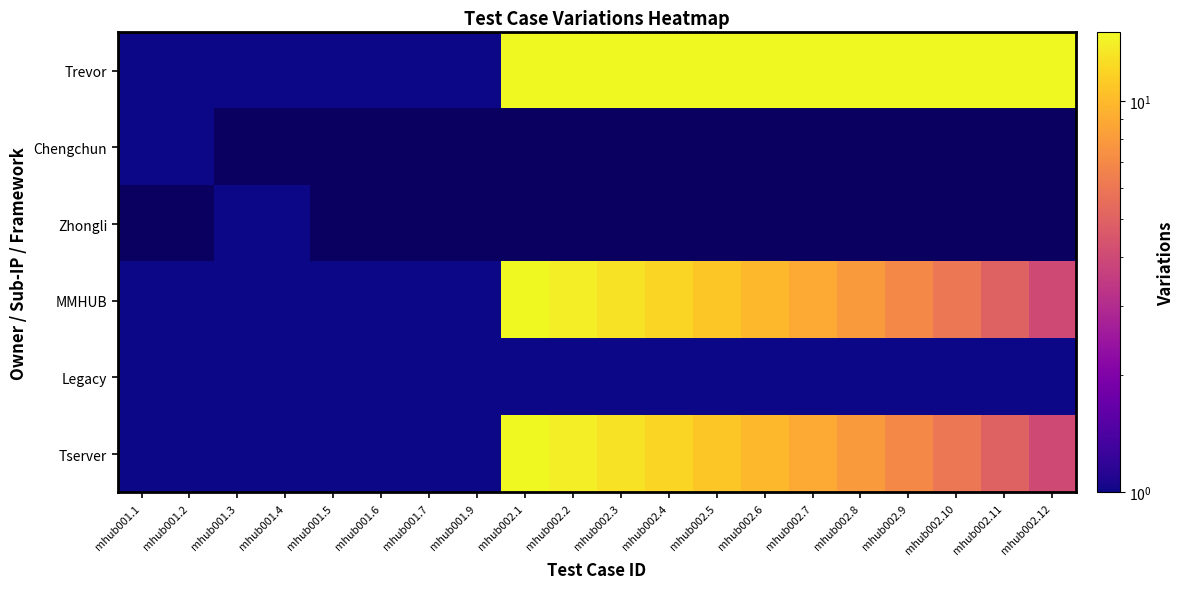

The value of Legacy at mhub002.4 is 0.5. True or false?

False